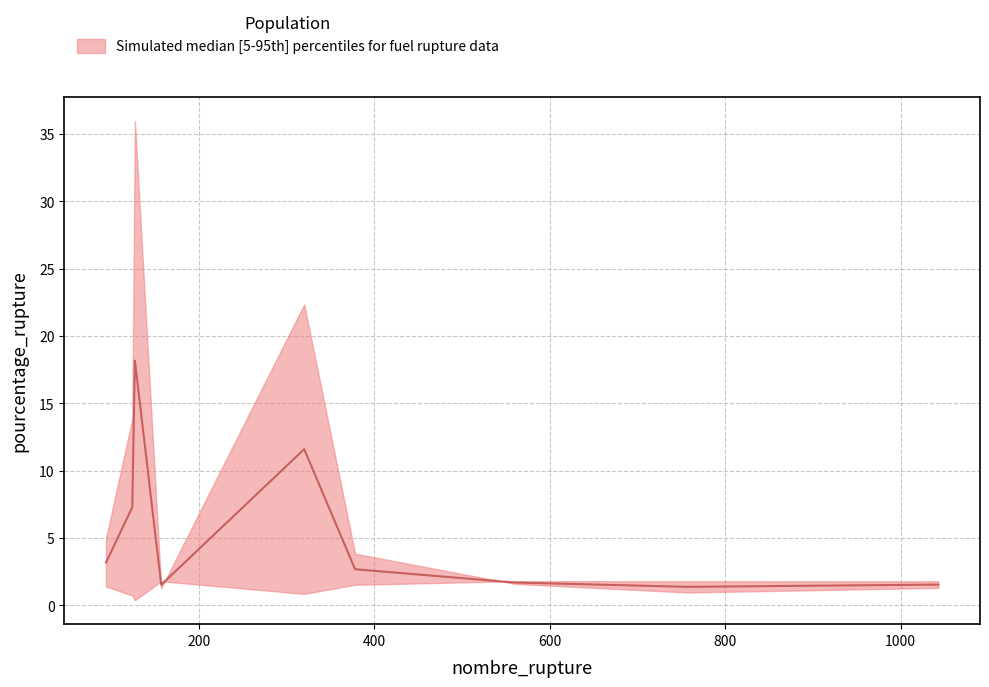

Count the number of values greater than 2.

5